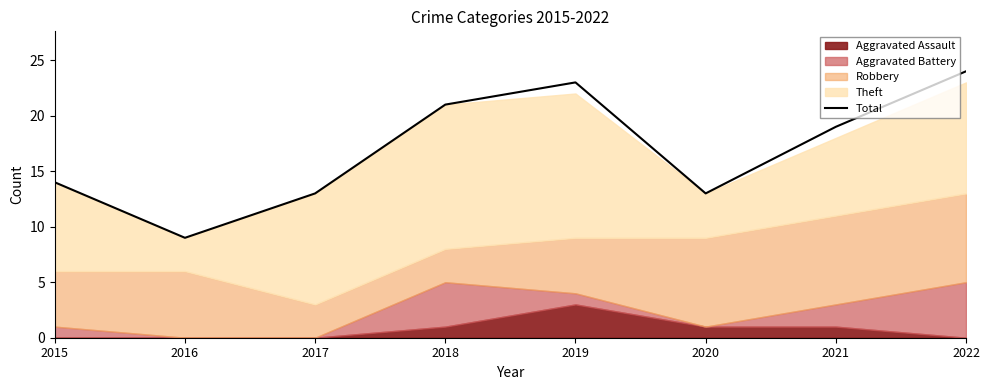

The chart shows a value of 21 at 2018. True or false?

True